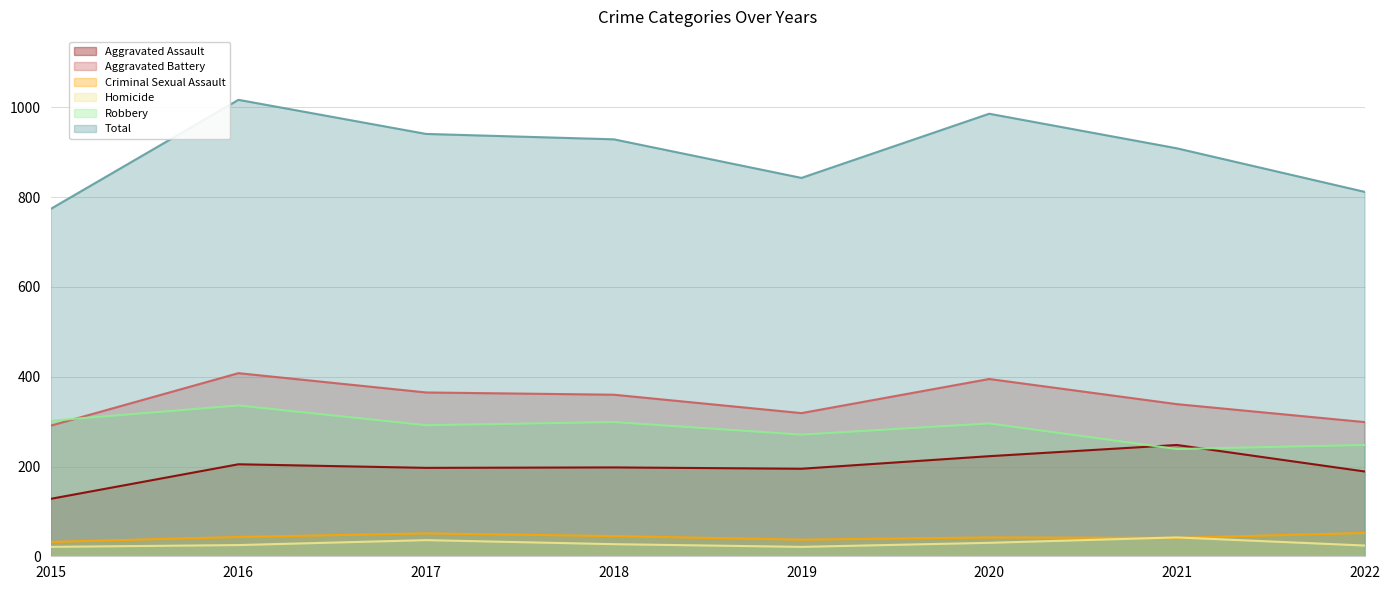

What is the total value across all series at 2018?

1858